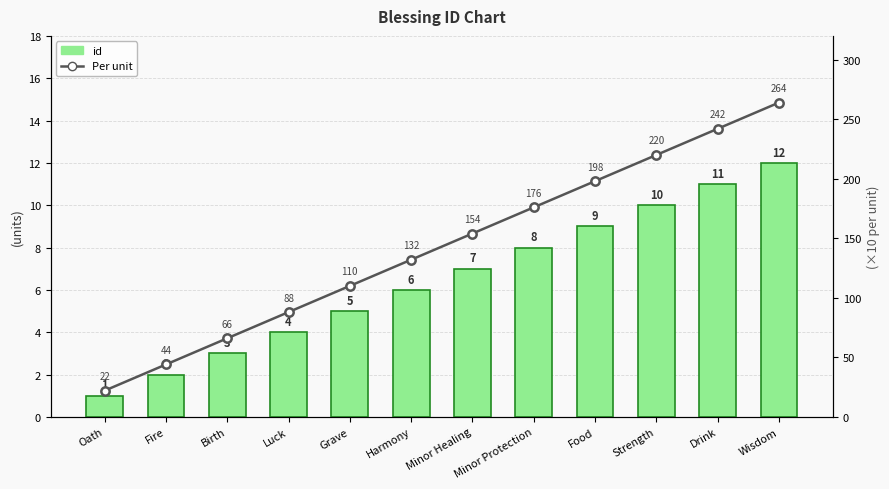

What is the spread (max minus min) of values at Harmony?

126